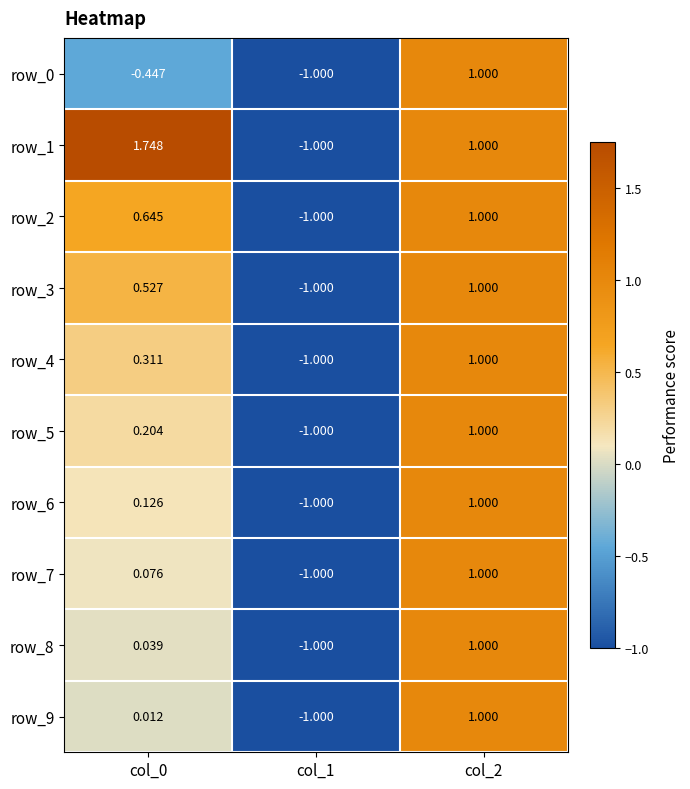

Is the value of row_8 at col_2 greater than the value of row_7 at col_1?

Yes